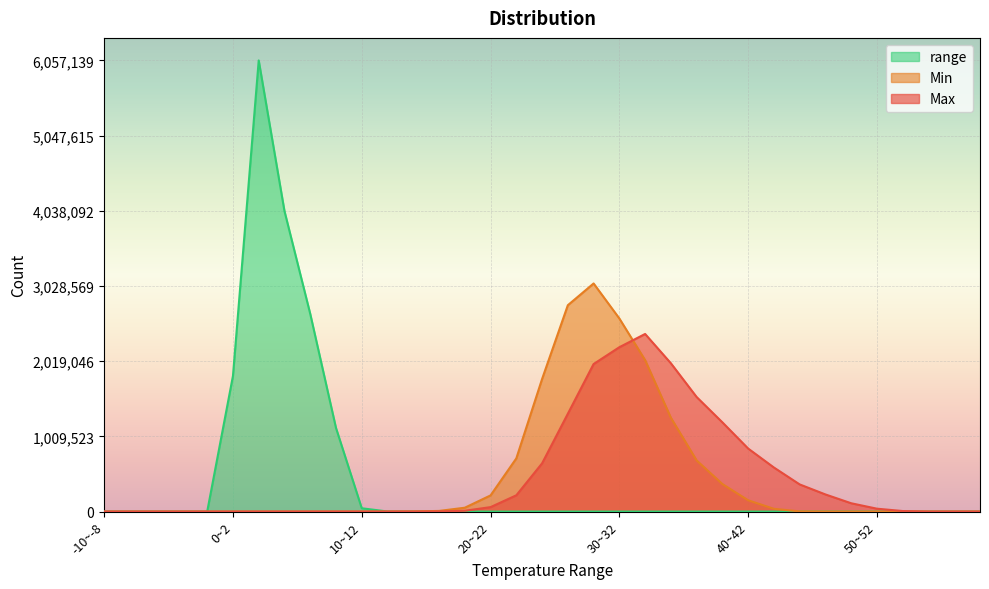

What is the value of the Min point at the 21st from the left?

2592199